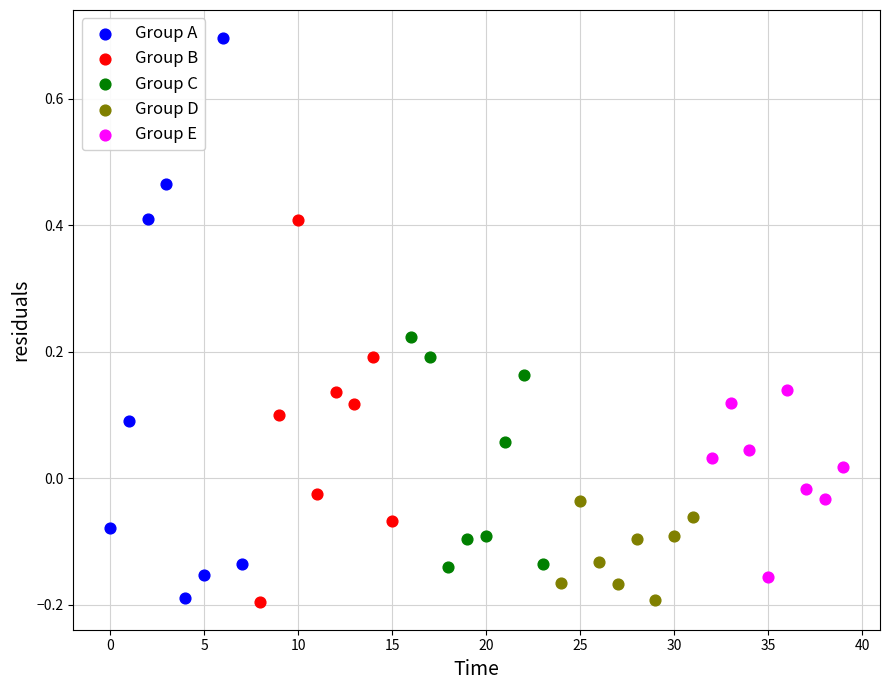

Which series contains the highest Y value?

Group A